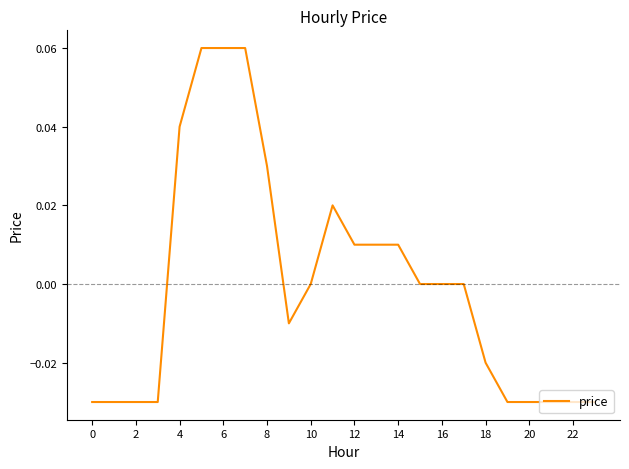

How many lines are shown in the chart?

1